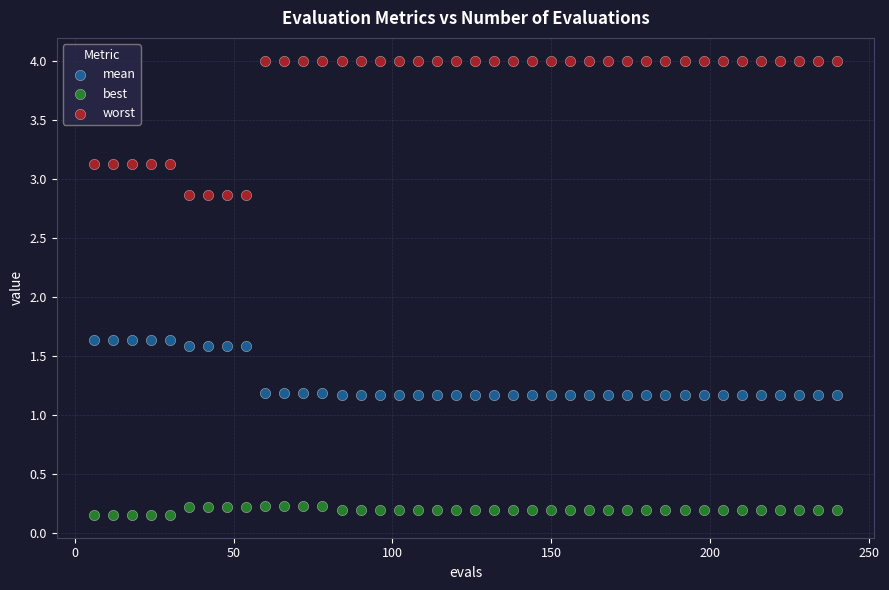

Across all data points, what is the range of X values (max minus min)?

234.0